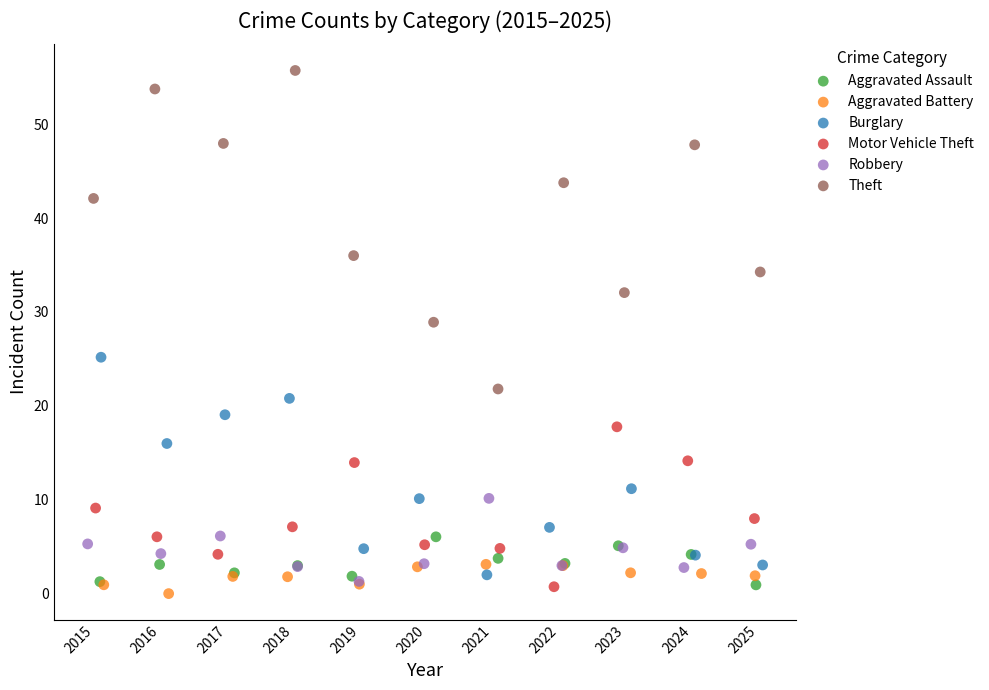

Which series has the widest spread of Y values?

Theft